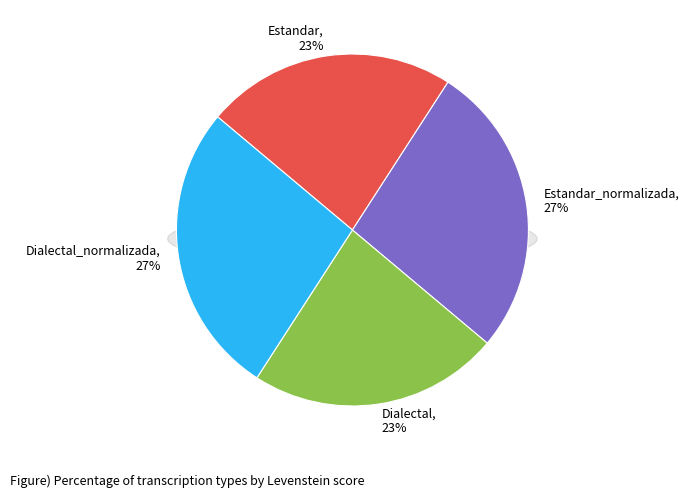

Is there a majority slice in this chart?

No